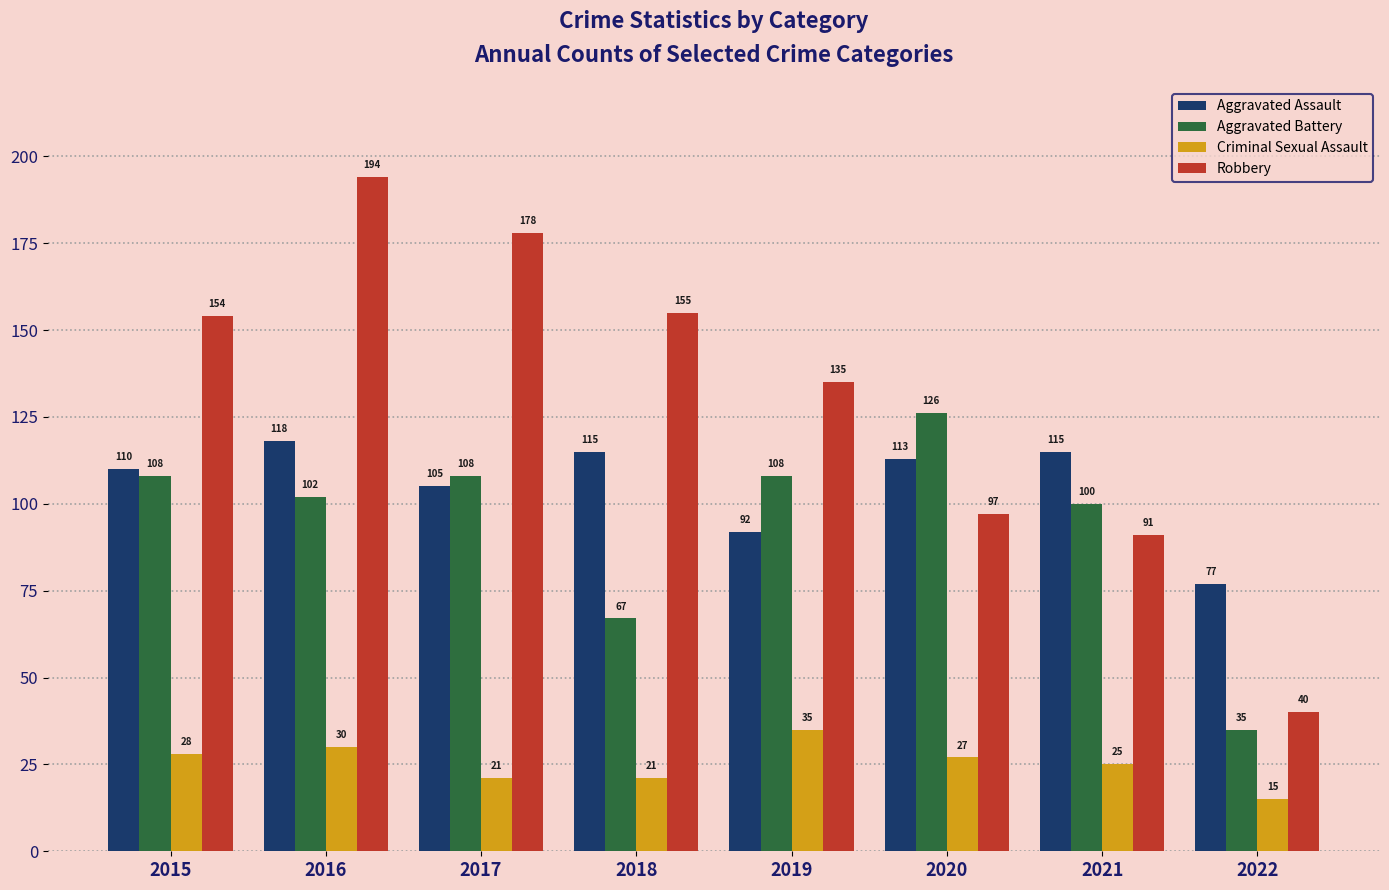

The Robbery series shows 43 at 2021. True or false?

False